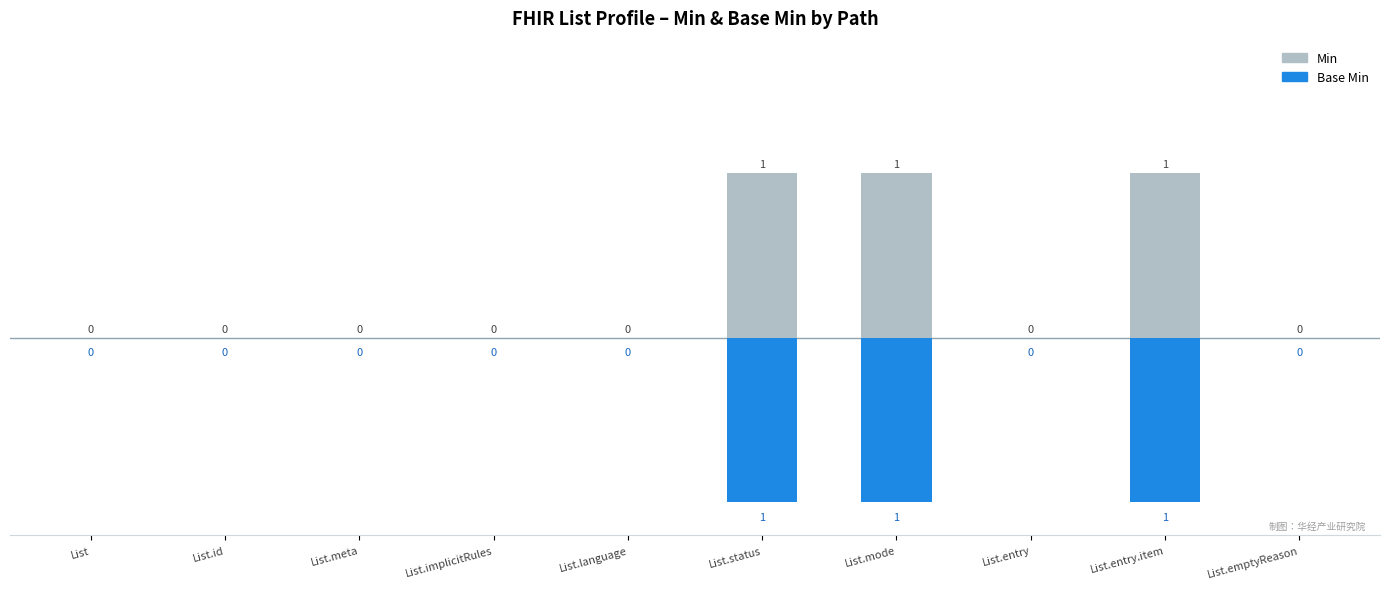

Does the chart contain any negative values?

Yes